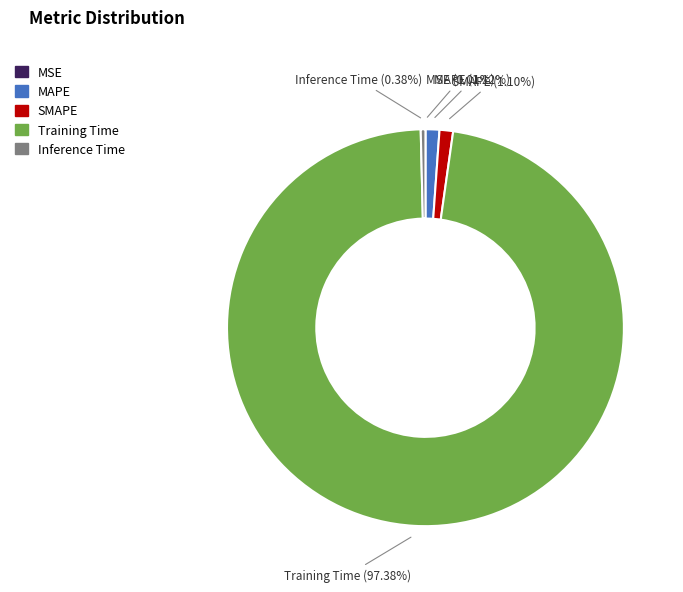

Is there a majority slice in this chart?

Yes